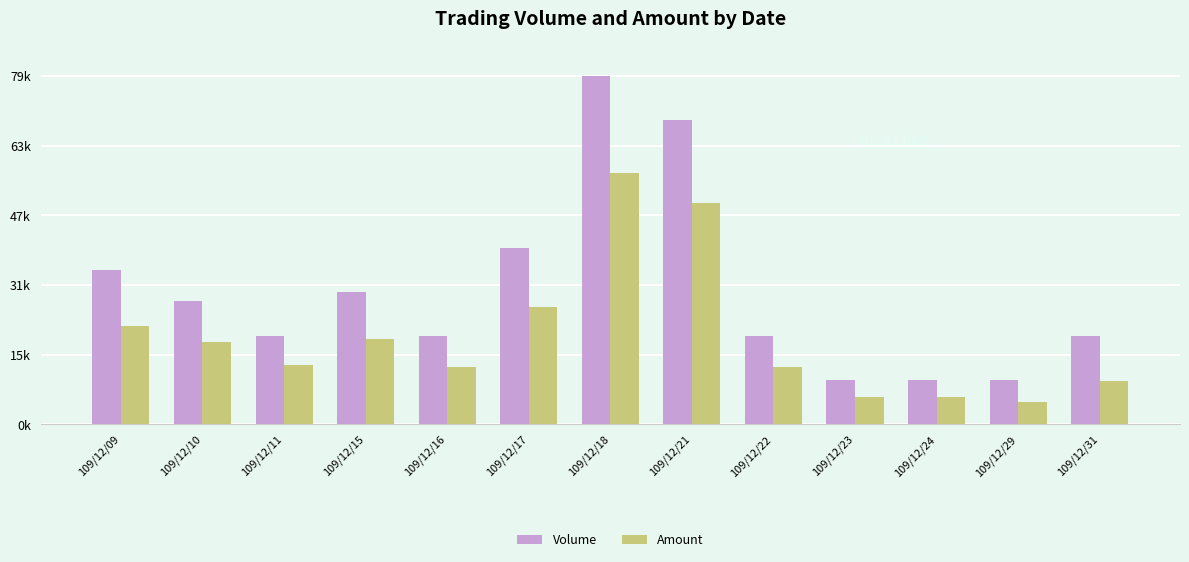

Reading left to right, list all the values displayed in this chart.

Volume: 35000	28000	20000	30000	20000	40000	79000	69000	20000	10000	10000	10000	20000
Amount: 22250	18750	13400	19400	12900	26600	57070	50280	13100	6200	6200	5100	9800